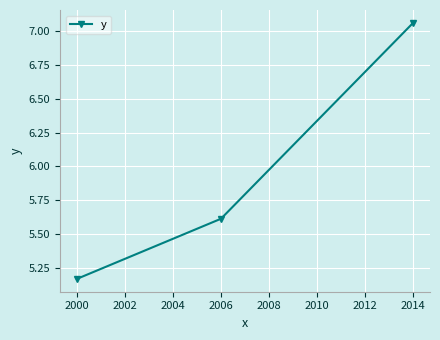

Which label corresponds to the largest value in the chart?

2014